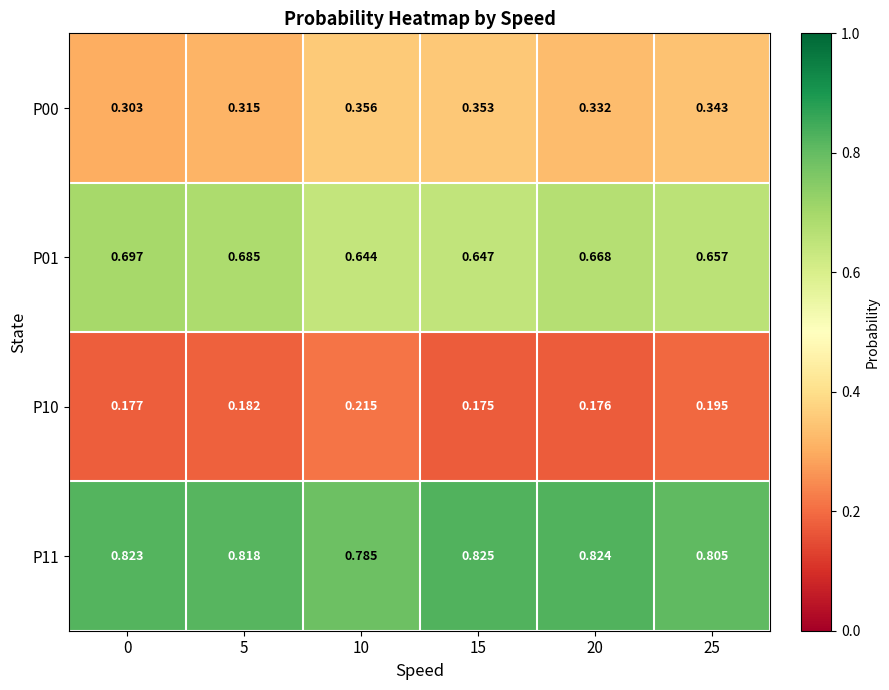

Is the value of P01 at 0 greater than the value of P10 at 5?

Yes